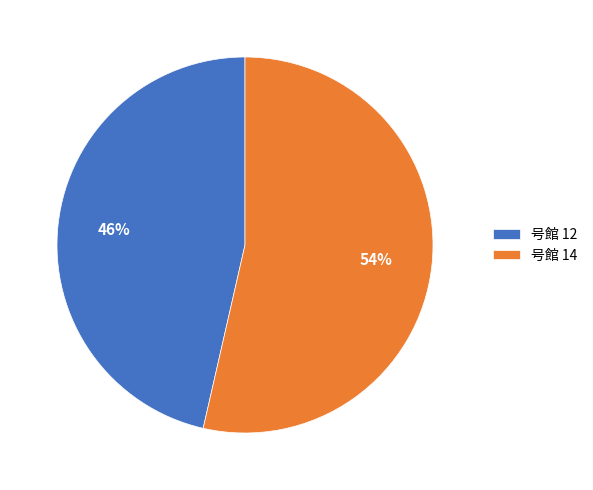

To the nearest percent, what percentage of the pie is 号館 12?

46%